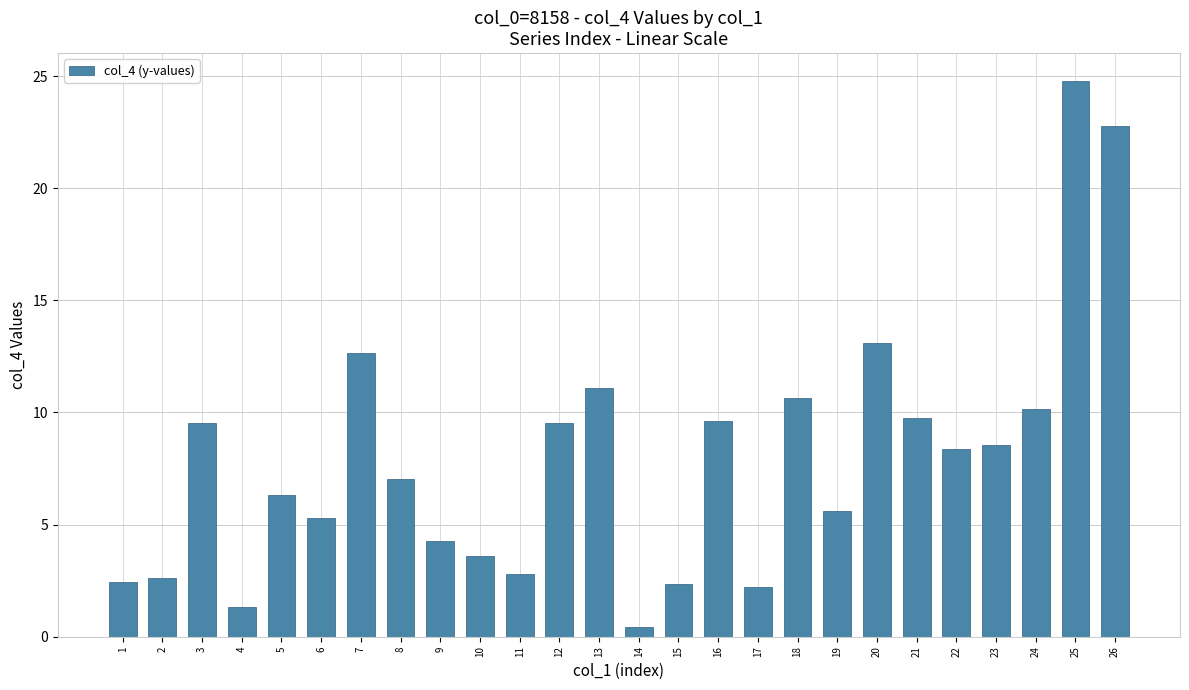

What is the sum of the values at 2 and 1?

5.1